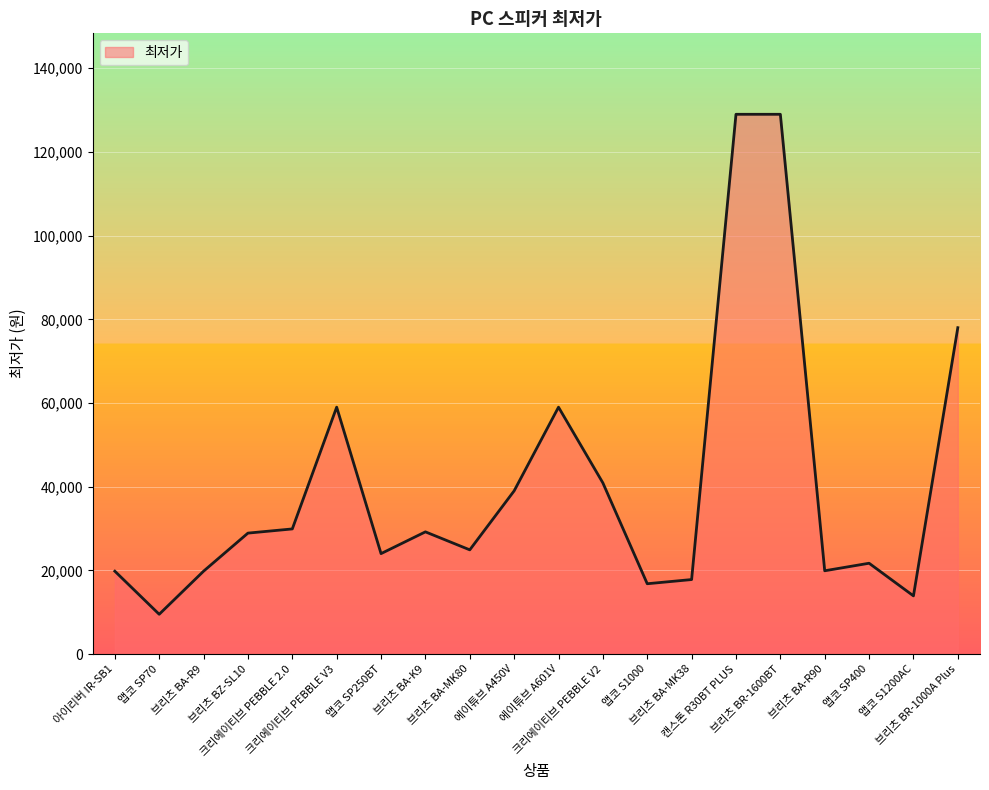

What is the smallest value displayed?

9500